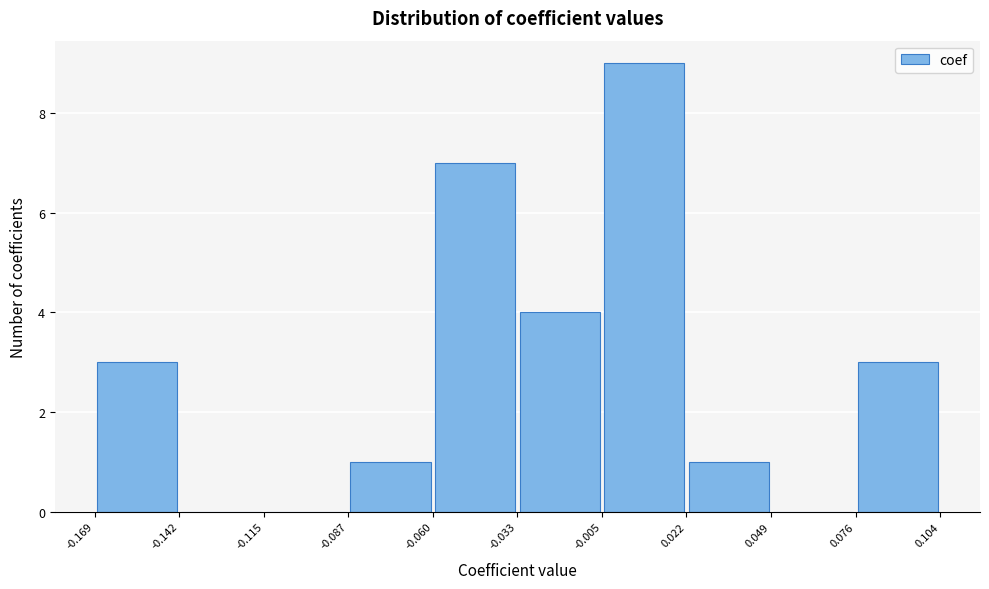

Reading left to right, list every bar in this chart as the range it spans on the x-axis followed by its height. The values are not printed on the chart, so give them approximately, as read against the axis.

-0.169 to -0.142: 3
-0.142 to -0.115: 0
-0.115 to -0.087: 0
-0.087 to -0.060: 1
-0.060 to -0.033: 7
-0.033 to -0.005: 4
-0.005 to 0.022: 9
0.022 to 0.049: 1
0.049 to 0.076: 0
0.076 to 0.104: 3